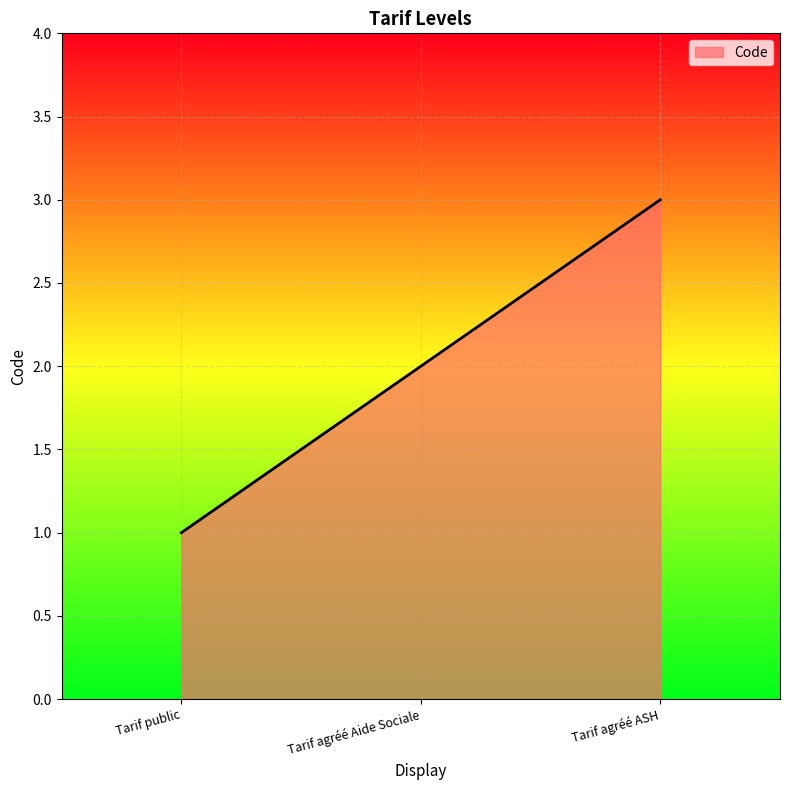

What is the smallest value displayed?

1